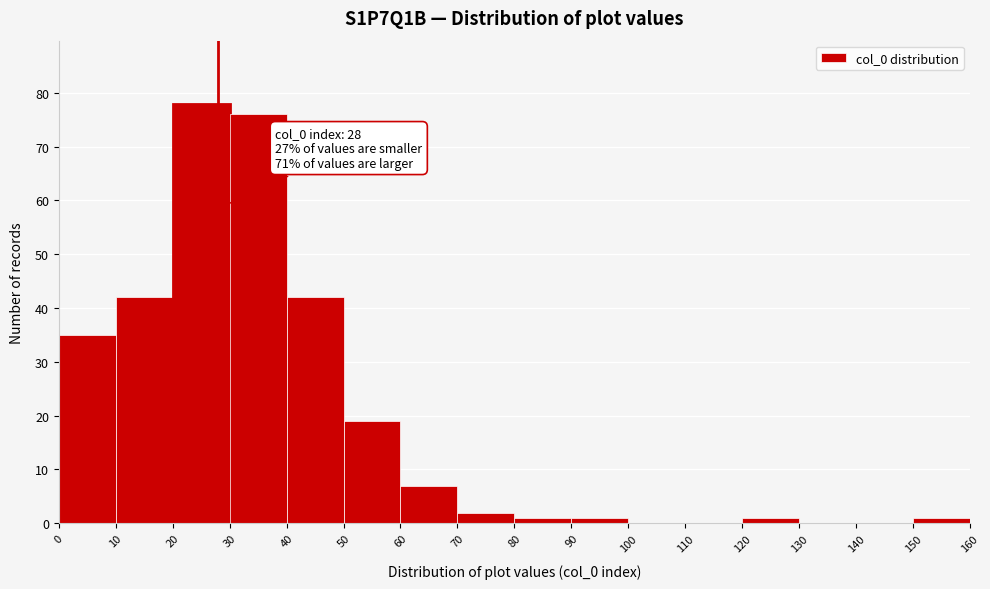

Over which range of the x-axis is the bar tallest?

20 to 30